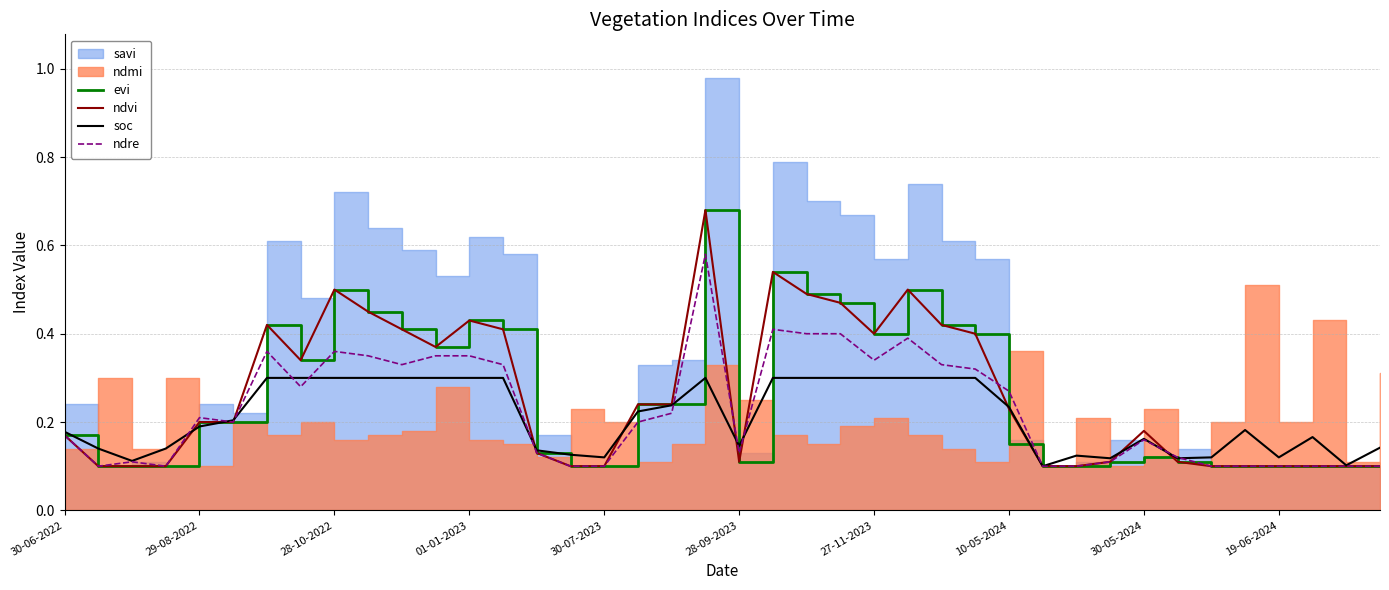

How many ndre values are between 0 and 1?

40